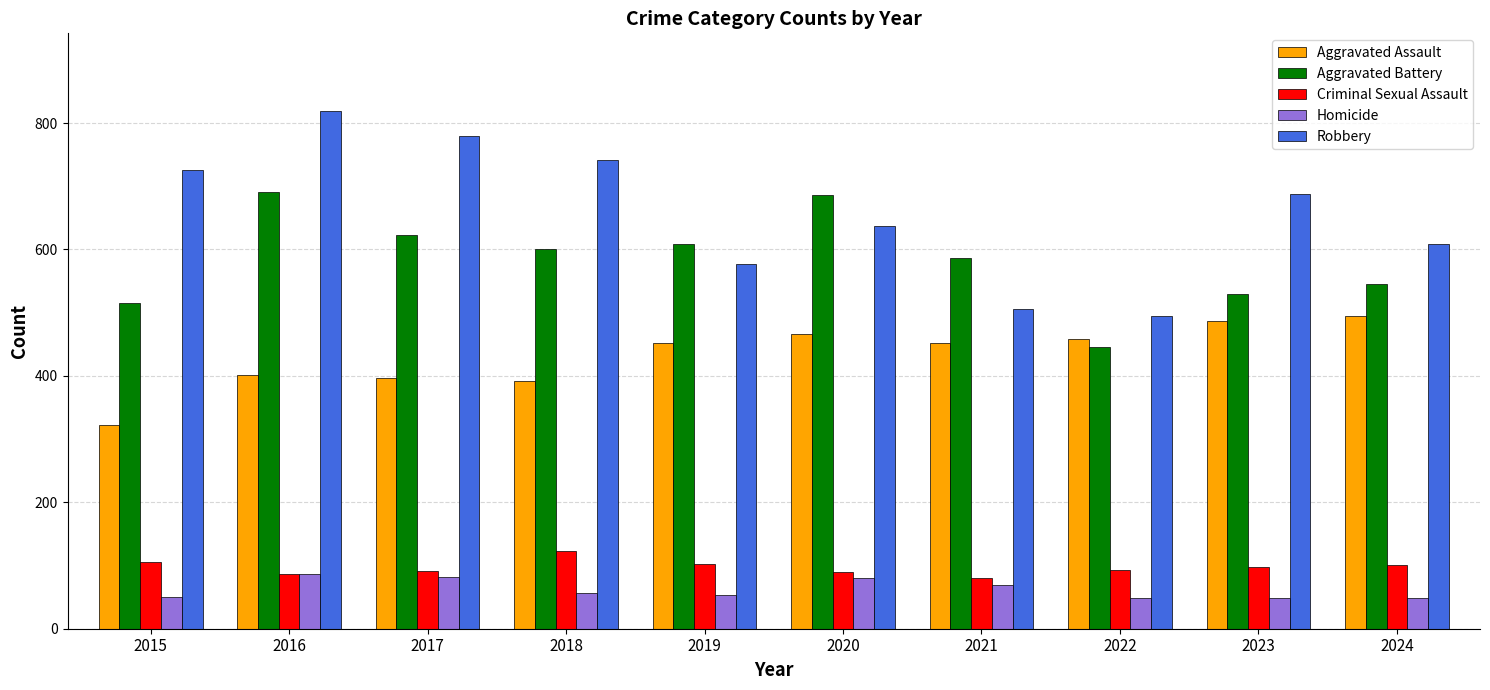

Which series has the largest range (max minus min)?

Robbery